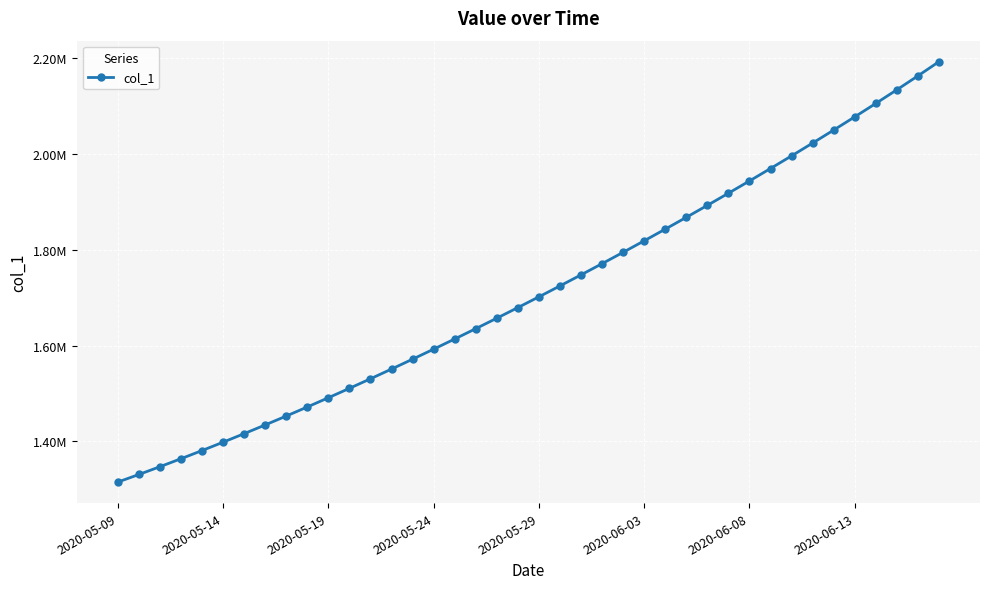

Is this an area chart (filled region under the line)?

No